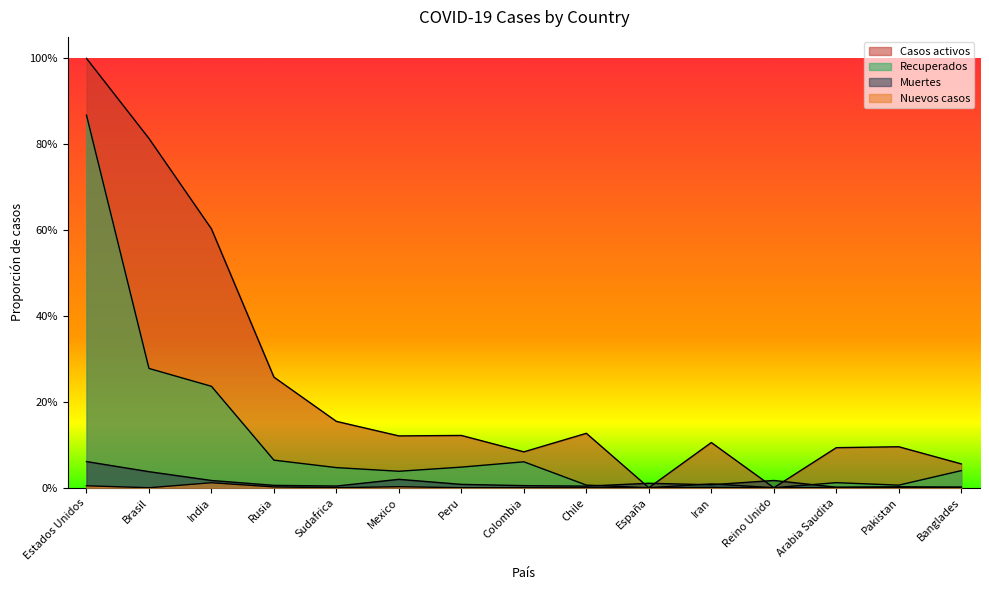

Is it true that Recuperados equals 0.0 at Sudafrica?

False